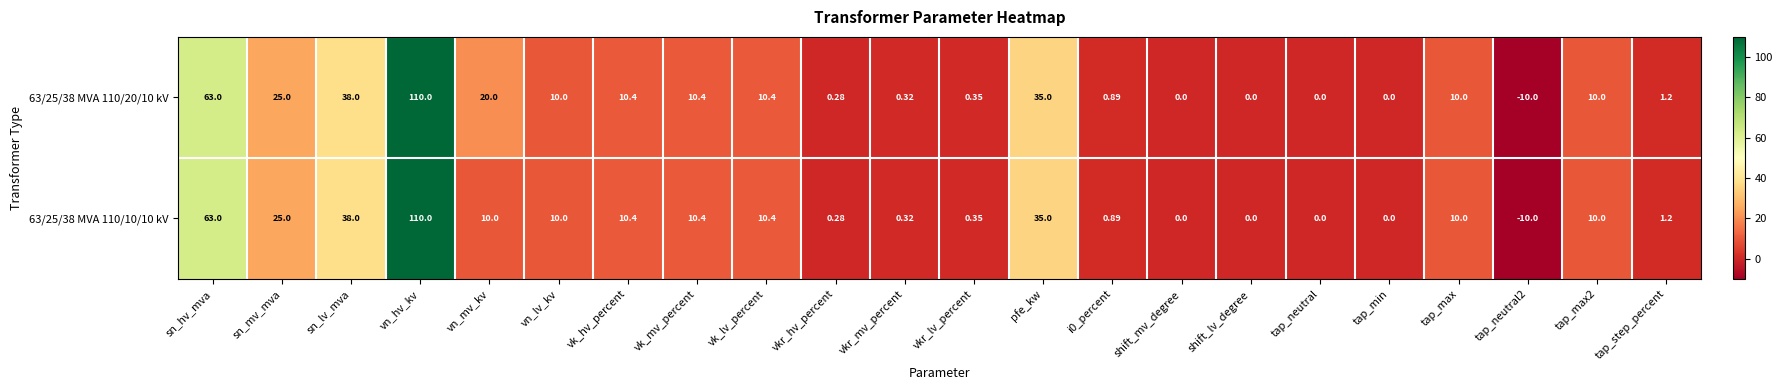

Where is 63/25/38 MVA 110/10/10 kV nearest to the value 50?

sn_lv_mva